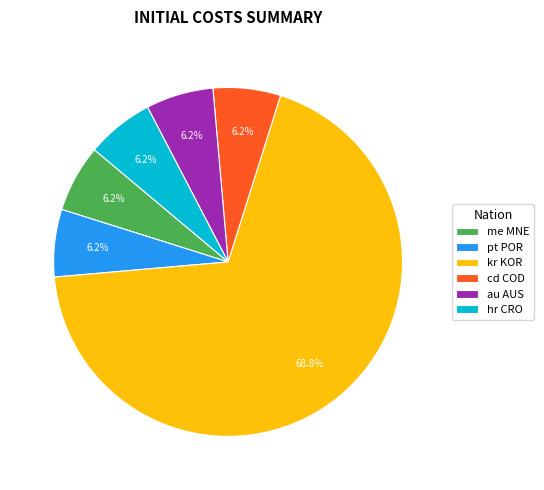

How many slices are in this pie chart?

6